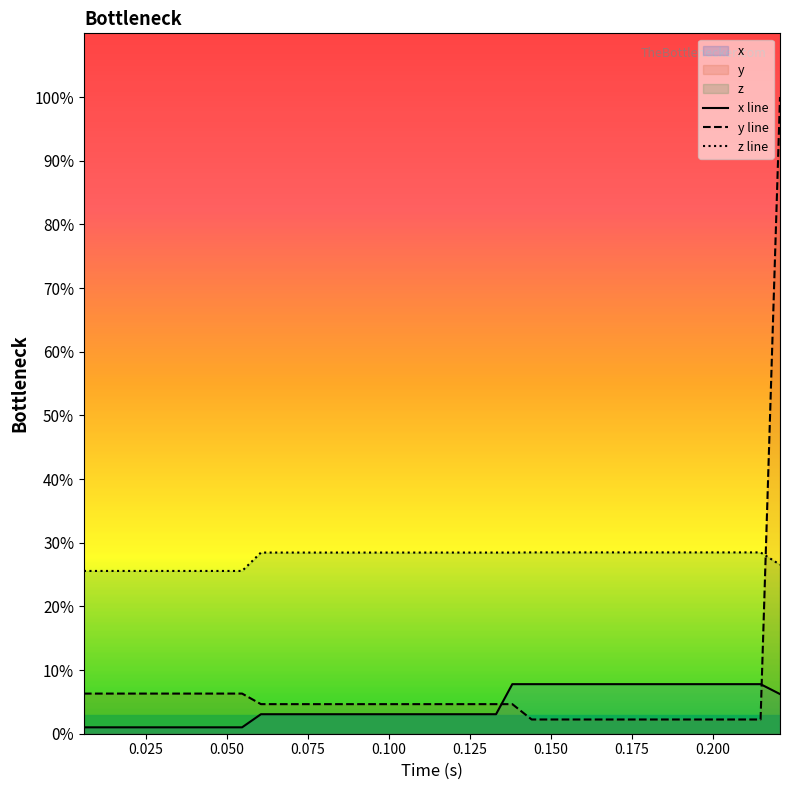

Which series has the largest total across all categories?

z line